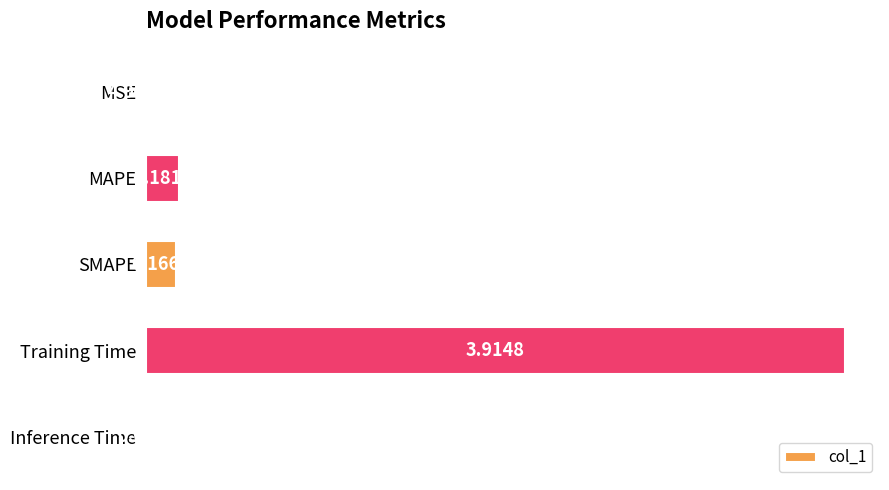

What is the sum of the values at Training Time and SMAPE?

4.1